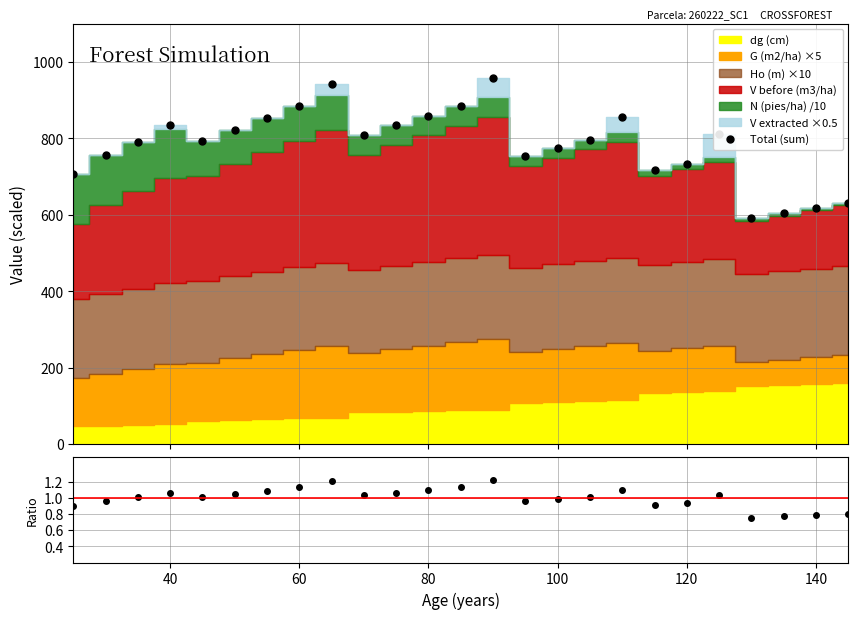

True or false: Total (sum) has more than 2 interior local peaks.

True